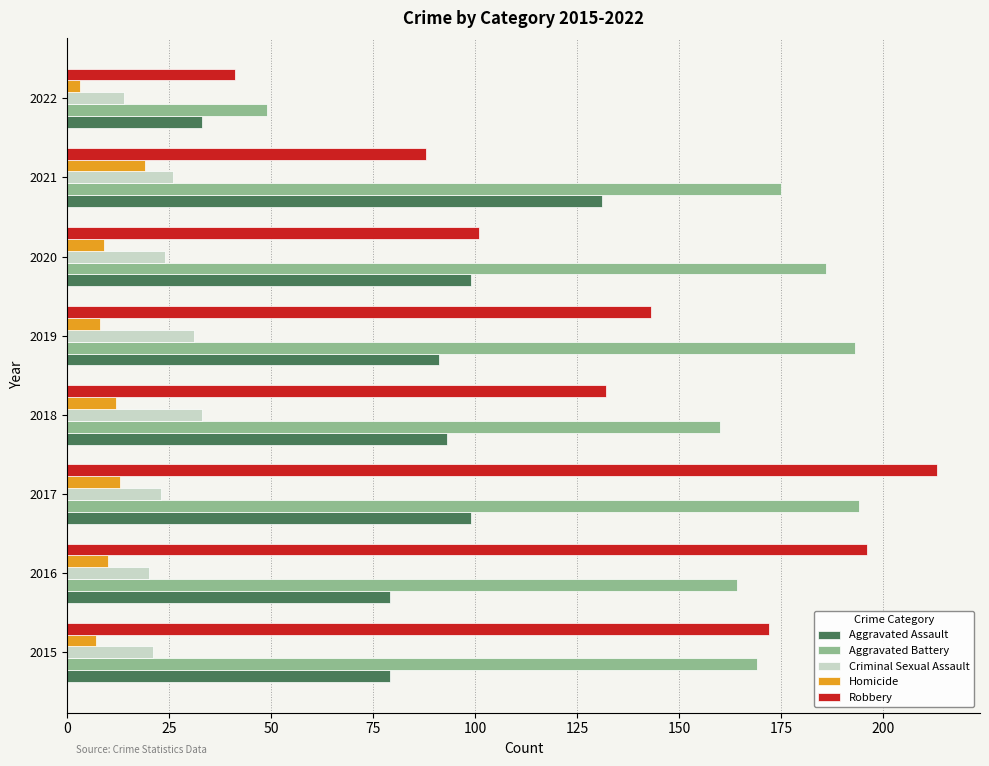

At which category is the sum across all series the highest?

2017